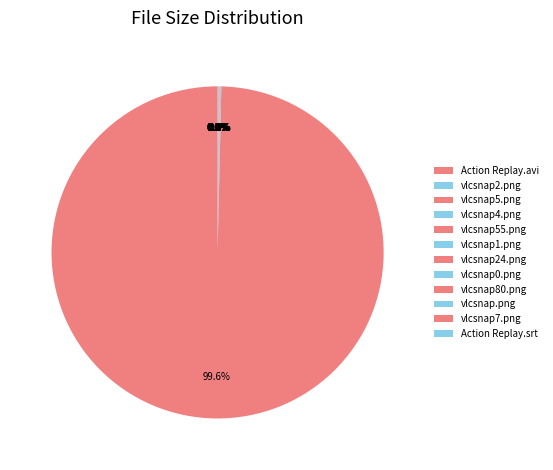

What is the smallest slice in the pie chart?

Action Replay.srt